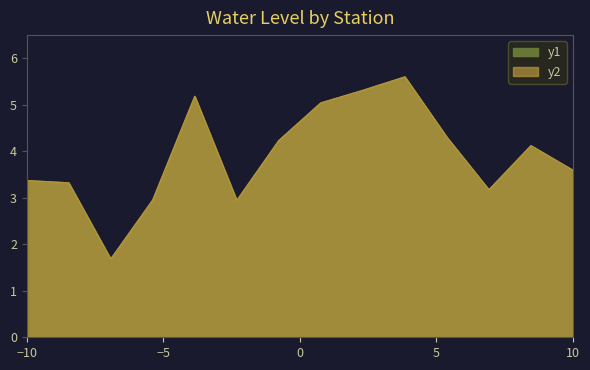

The y2 series shows 1.7 at Dewri. True or false?

True